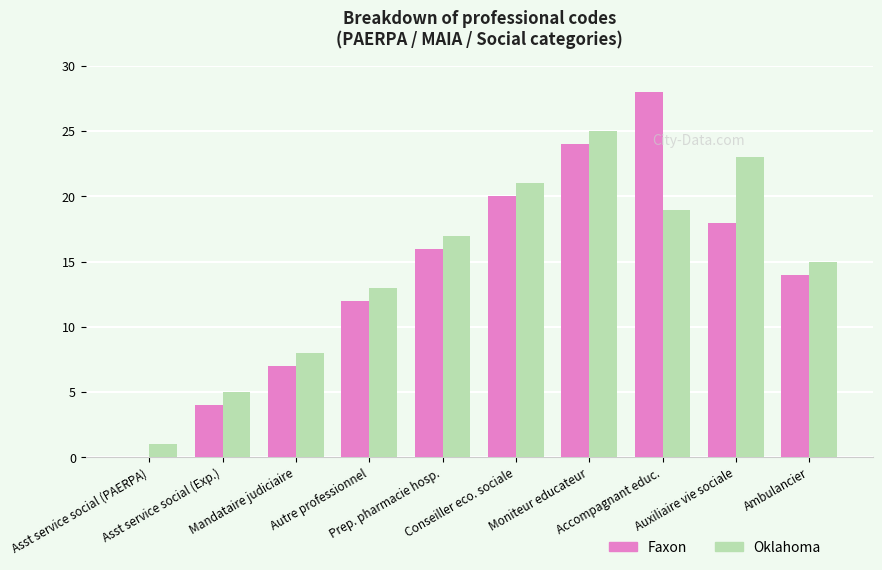

What is the sum of all Faxon values?

143